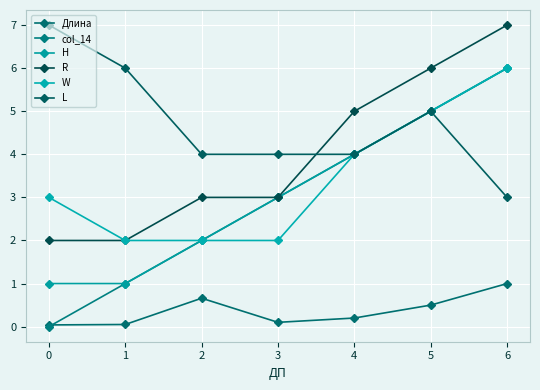

What value does the col_14 series have at 1?

1.0